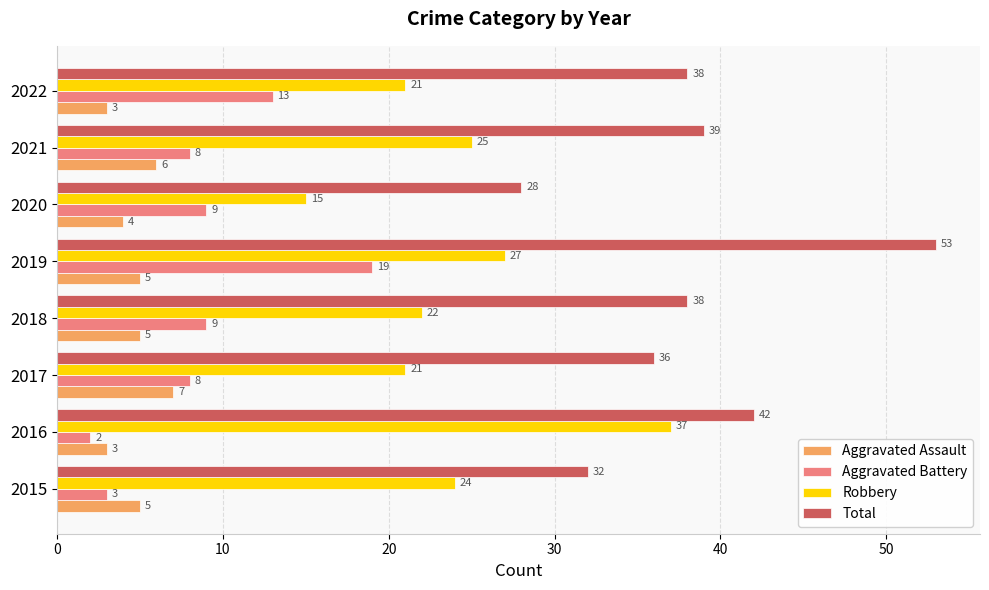

Rank the series by their maximum value, from lowest to highest.

Aggravated Assault, Aggravated Battery, Robbery, Total